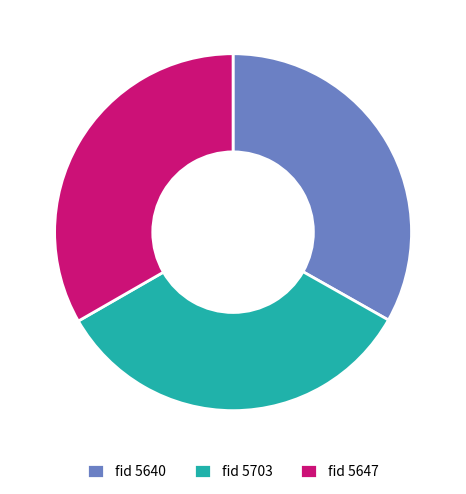

Count the number of slices in the pie.

3